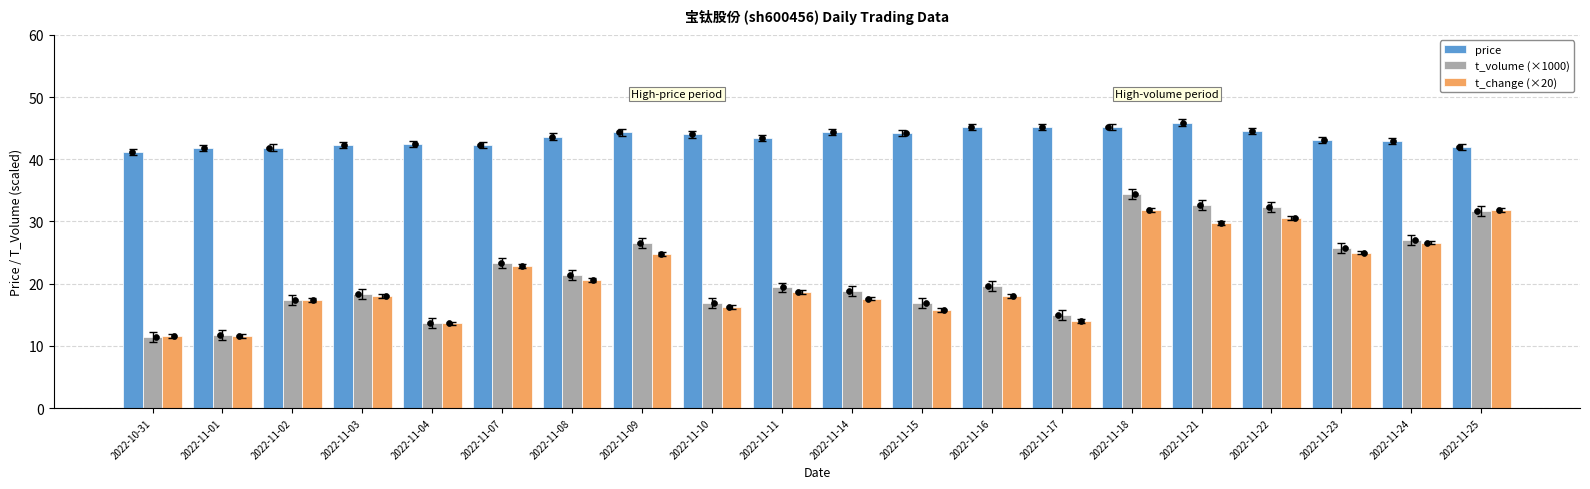

What is the total value across all series at 2022-11-23?

93.8